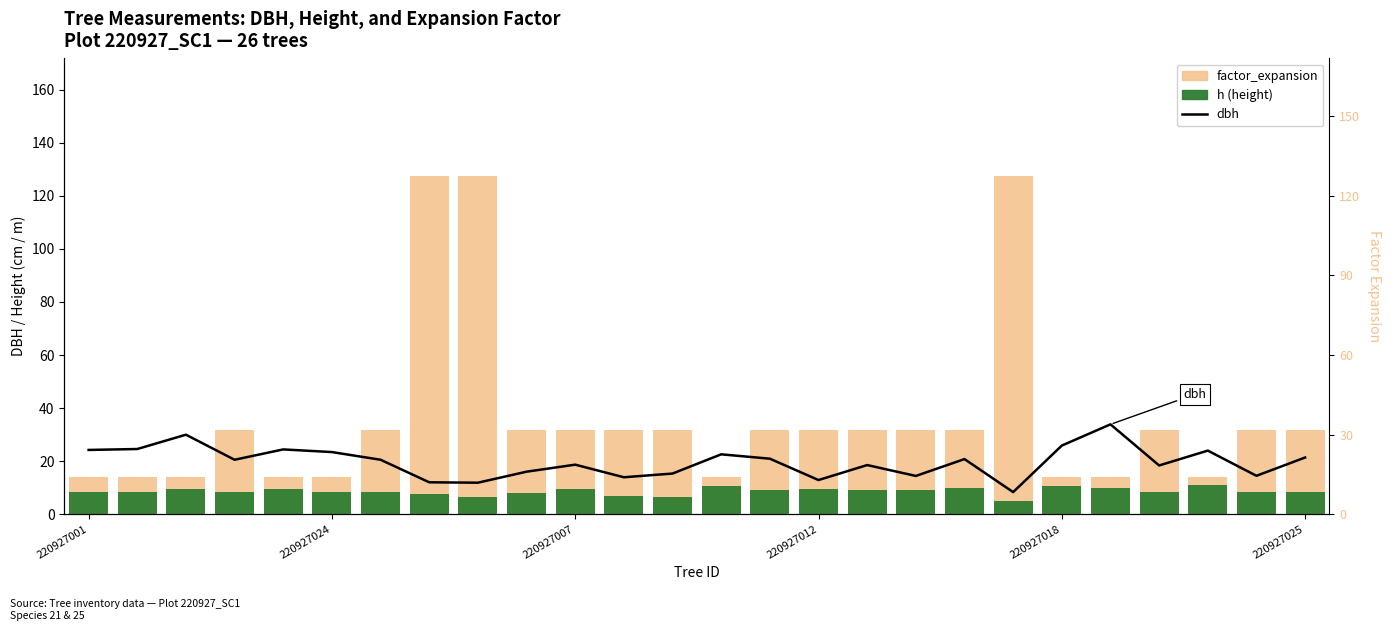

Reading right to left, what are all the values shown in this chart?

dbh: 21.4	14.4	23.9	18.4	33.9	25.9	8.3	20.8	14.4	18.5	12.8	20.9	22.6	15.3	13.9	18.6	16.0	11.8	12.0	20.5	23.4	24.4	20.5	29.9	24.6	24.2
factor_expansion: 31.8	31.8	14.2	31.8	14.2	14.2	127.3	31.8	31.8	31.8	31.8	31.8	14.2	31.8	31.8	31.8	31.8	127.3	127.3	31.8	14.2	14.2	31.8	14.2	14.2	14.2
h: 8.5	8.5	11.0	8.5	10.0	10.5	5.0	10.0	9.0	9.0	9.5	9.0	10.5	6.5	7.0	9.5	8.0	6.5	7.5	8.5	8.5	9.5	8.5	9.5	8.5	8.5